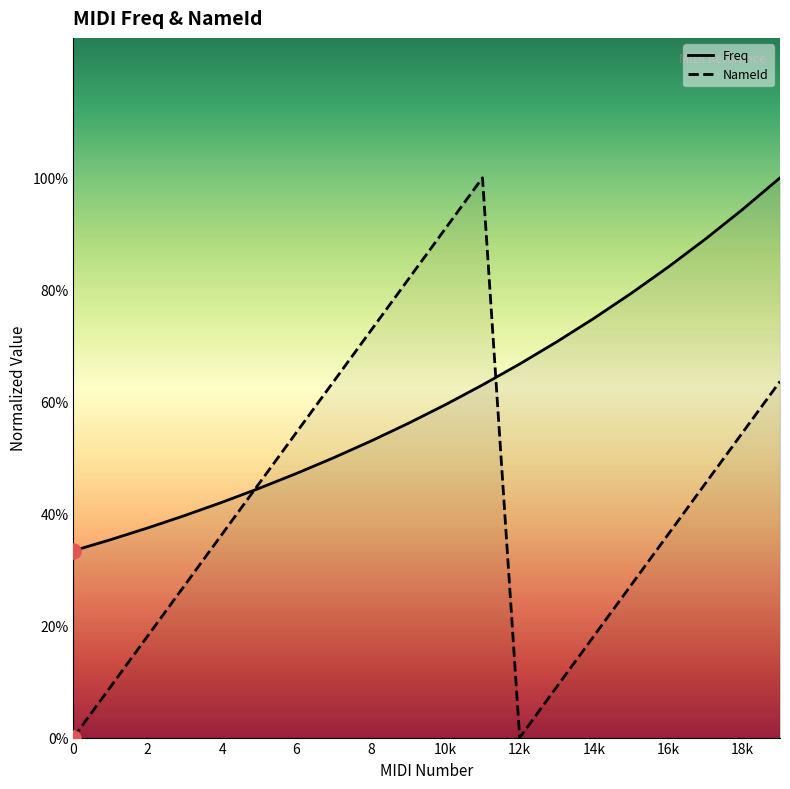

At which category is the sum across all series the highest?

19